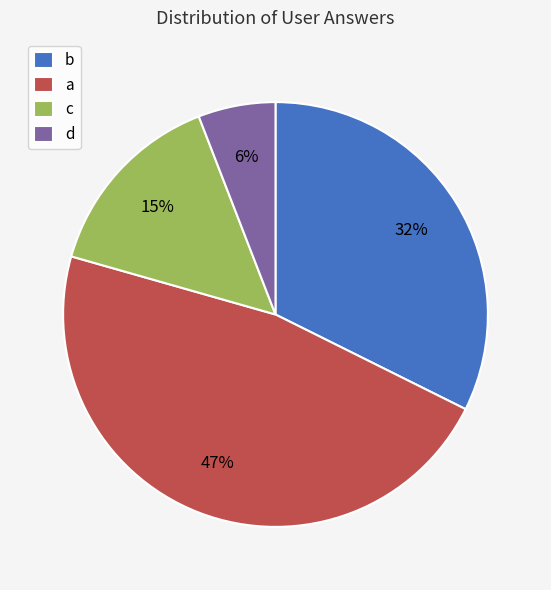

Between c and d, which is larger?

c